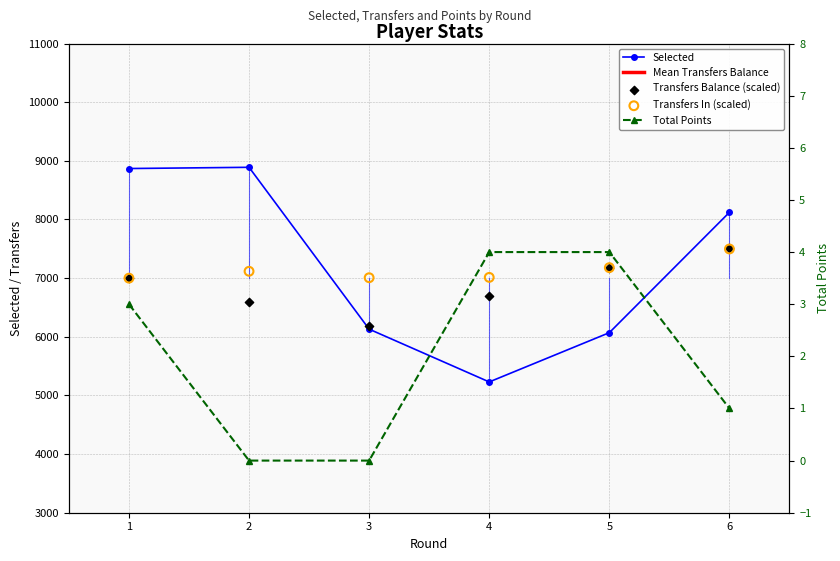

At which category is the sum across all series the highest?

6